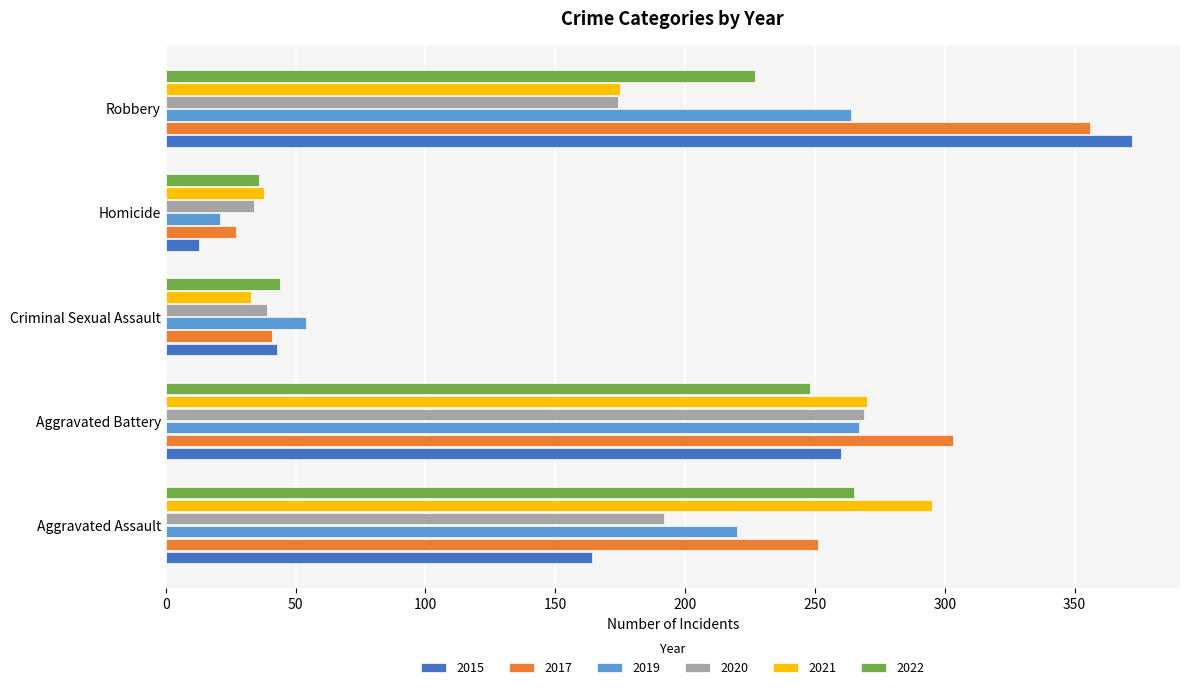

Which series has the largest total across all categories?

2017